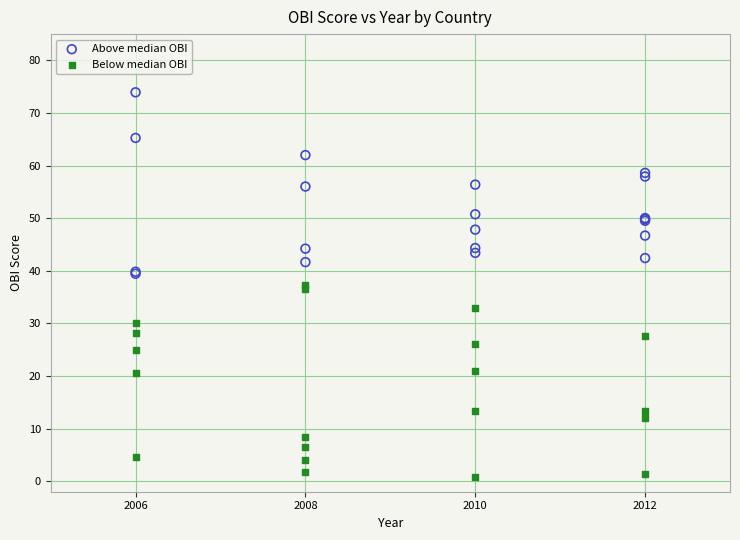

Which series reaches the minimum Y coordinate?

Below median OBI